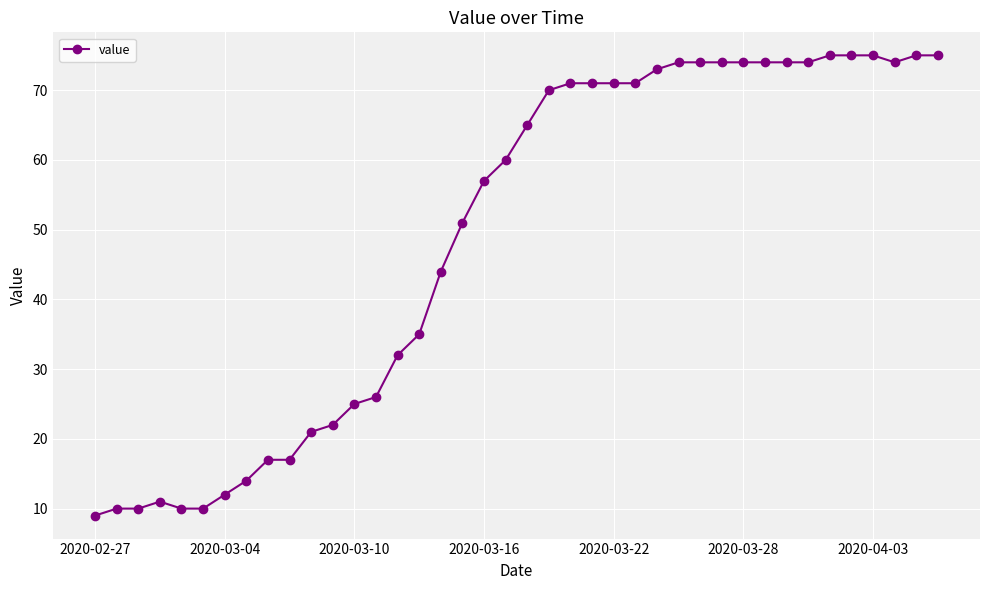

What is the value of the 21st point from the left?

65